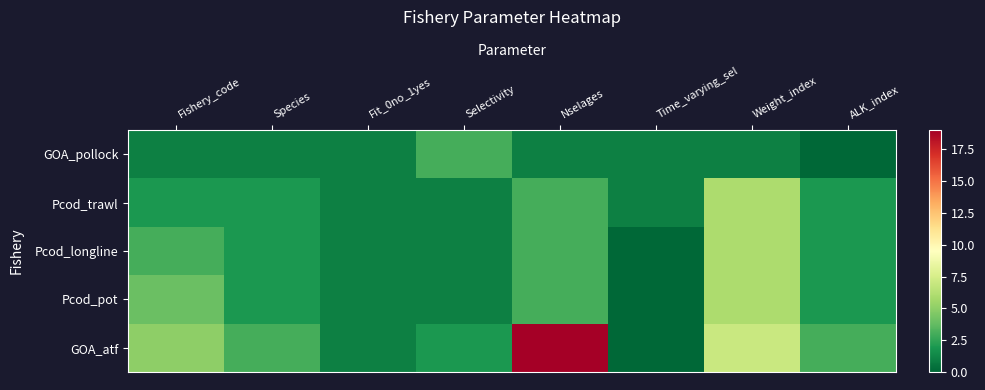

Rank the series by their maximum value, from lowest to highest.

GOA_pollock, Pcod_trawl, Pcod_longline, Pcod_pot, GOA_atf